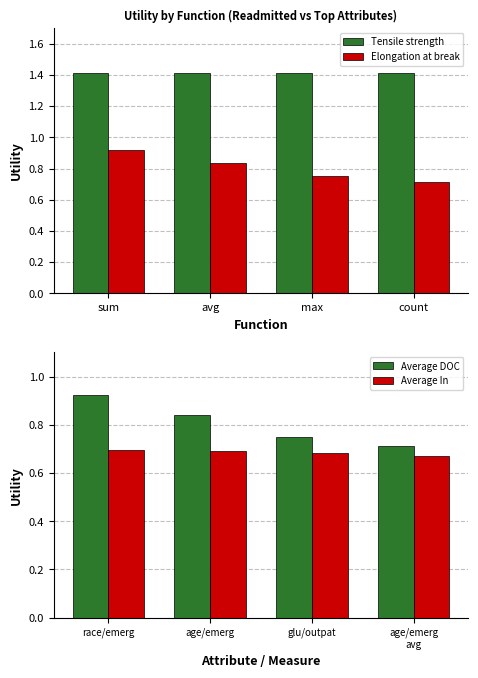

What is the minimum value for Tensile strength?

1.4